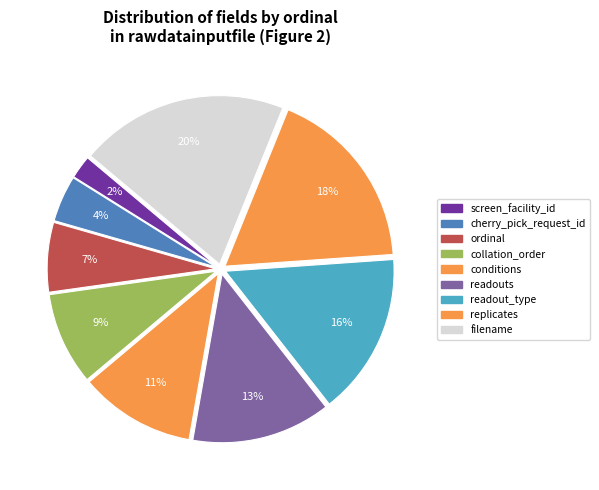

Count the number of slices in the pie.

9